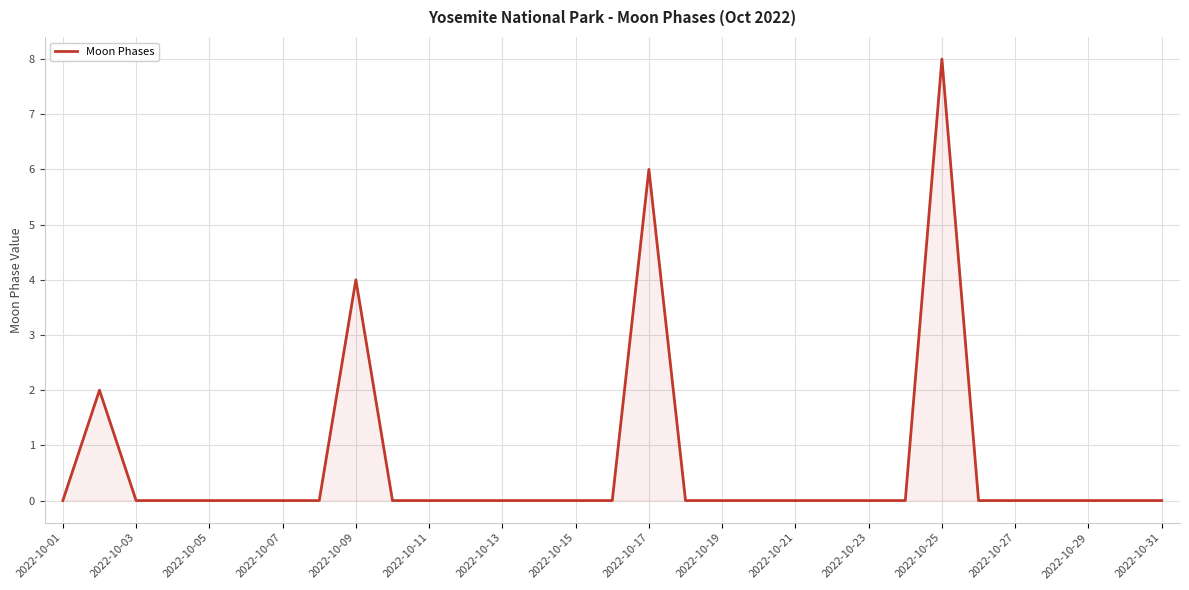

How many values are between 0 and 1?

27